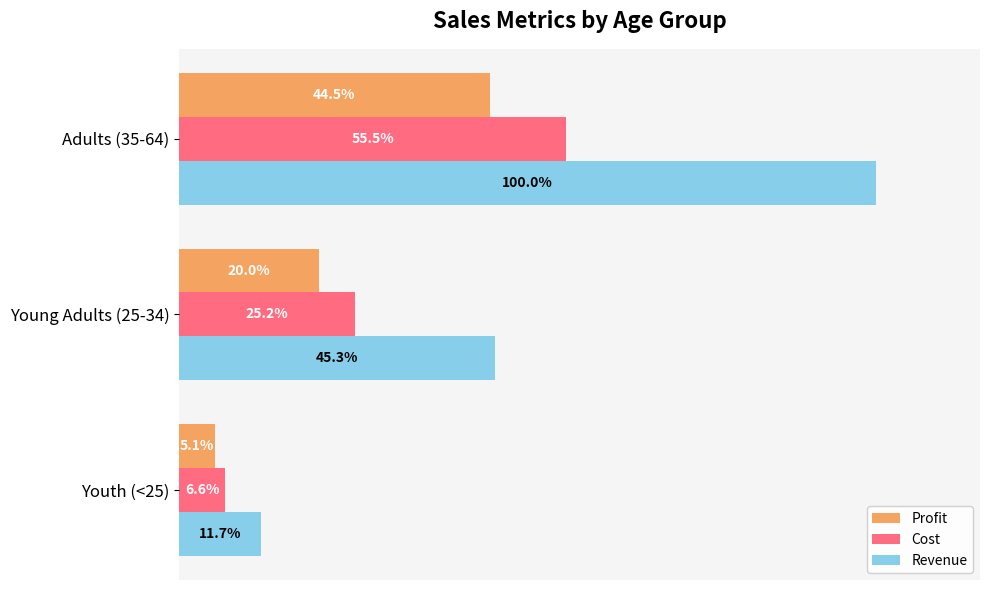

Which series has the largest total across all categories?

Revenue